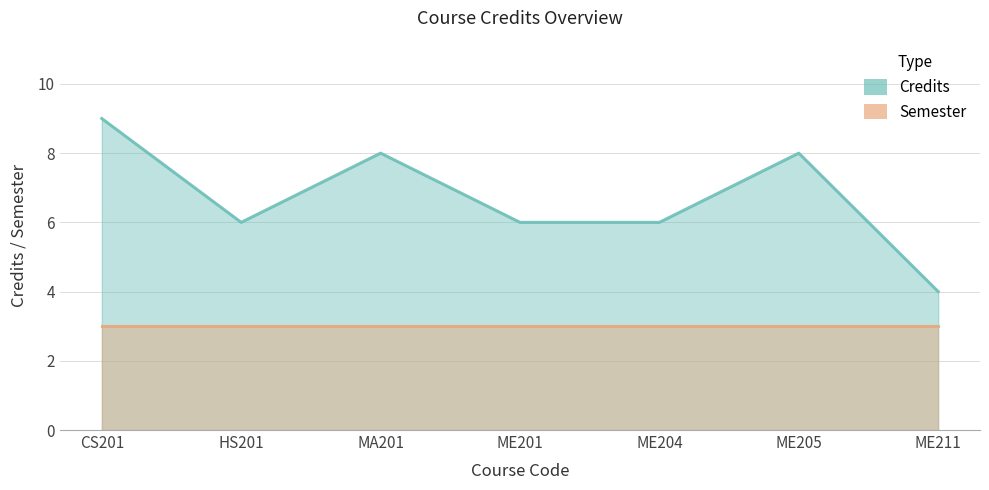

Reading left to right, extract all data points from this chart.

CS201=9	HS201=6	MA201=8	ME201=6	ME204=6	ME205=8	ME211=4